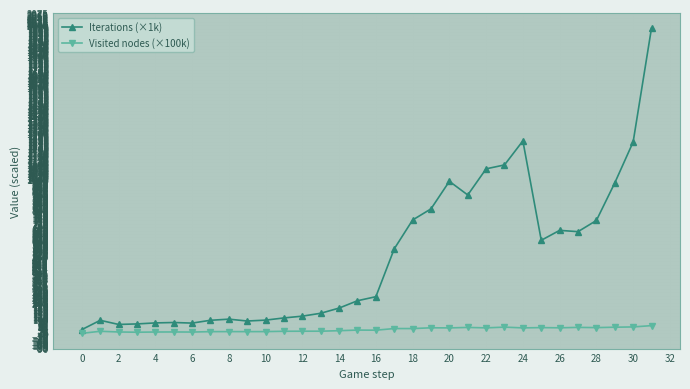

Which series has the largest total across all categories?

Iterations (×1k)